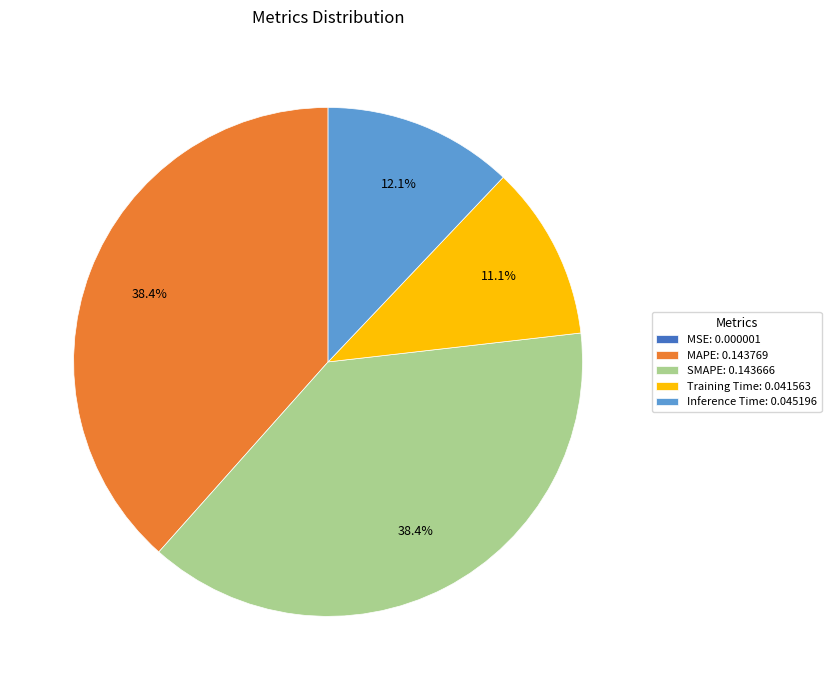

To the nearest percent, what is the combined percentage of MAPE and Inference Time?

50%